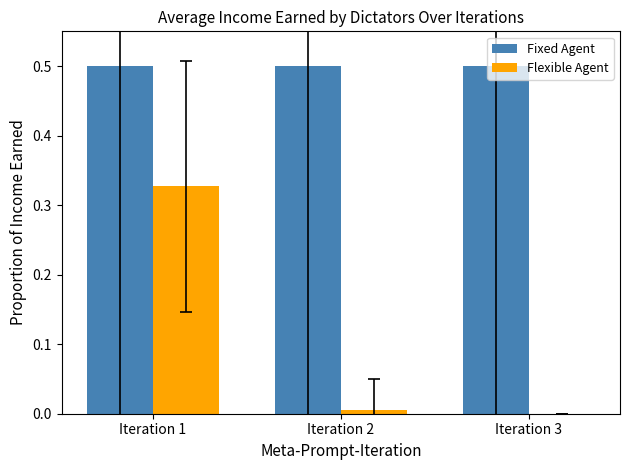

What is the greatest value displayed?

0.5